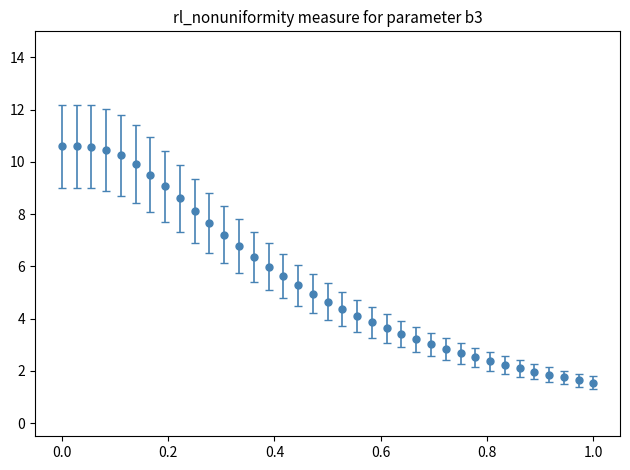

What is the difference between the second highest and minimum values?

9.0